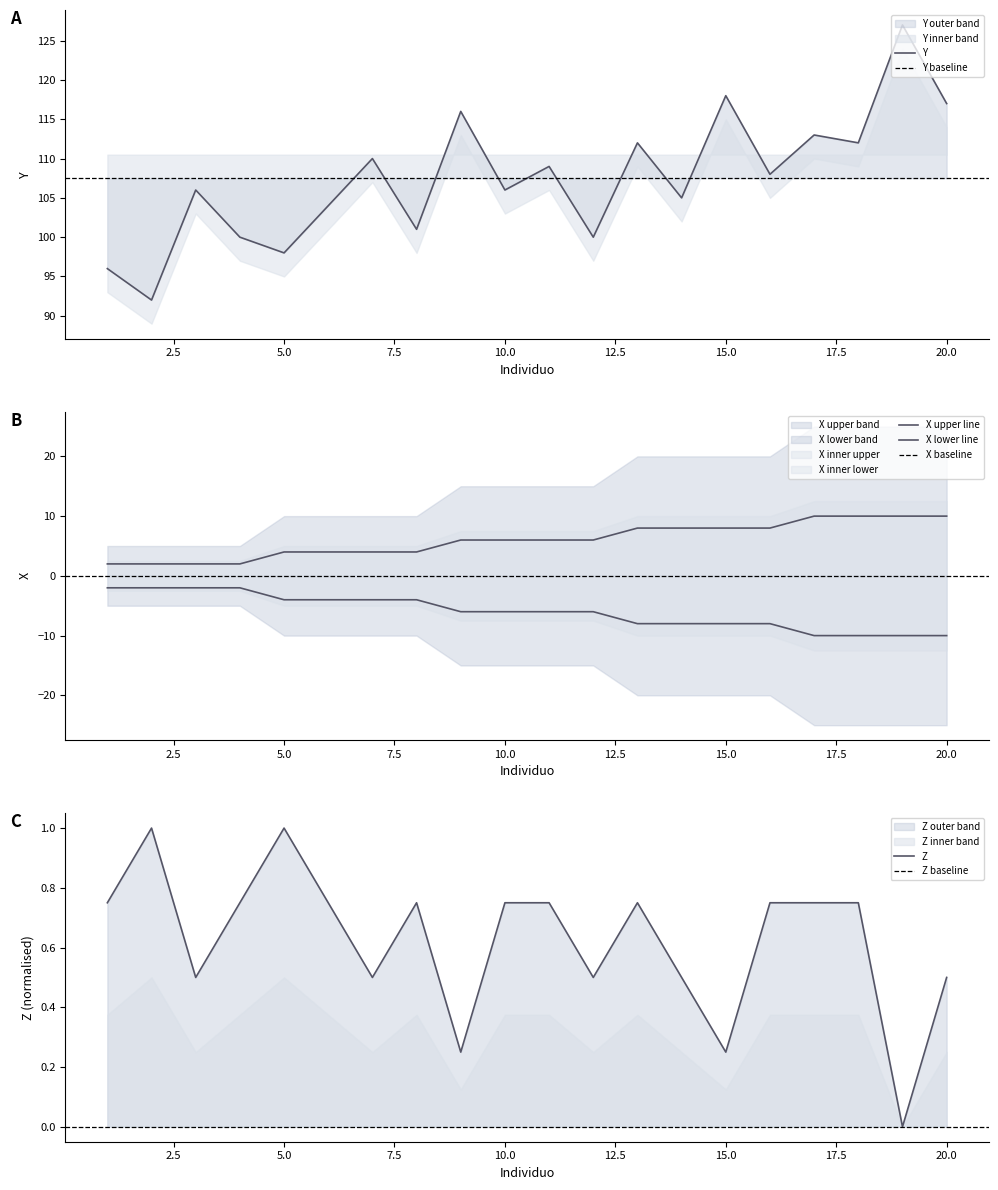

At which category does the chart reach its peak across all series?

19